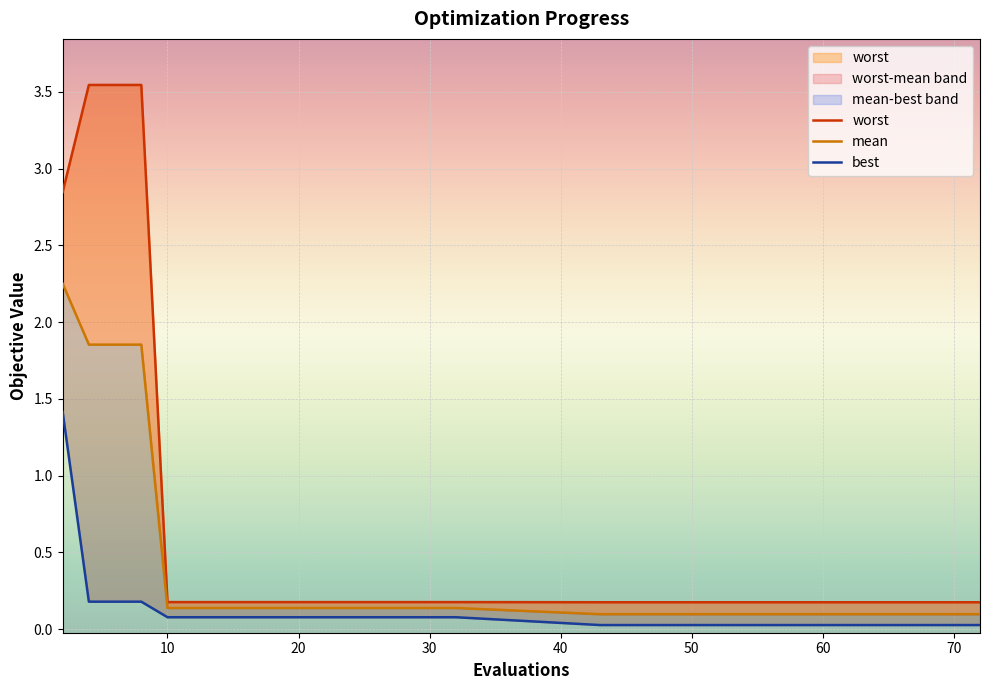

The value of best at 30 is 0.1. True or false?

False